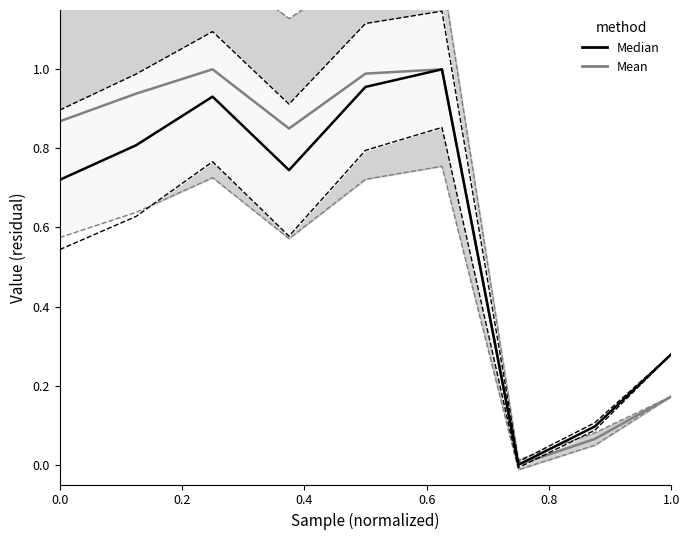

What are all the series names shown in the legend?

Mean, Median